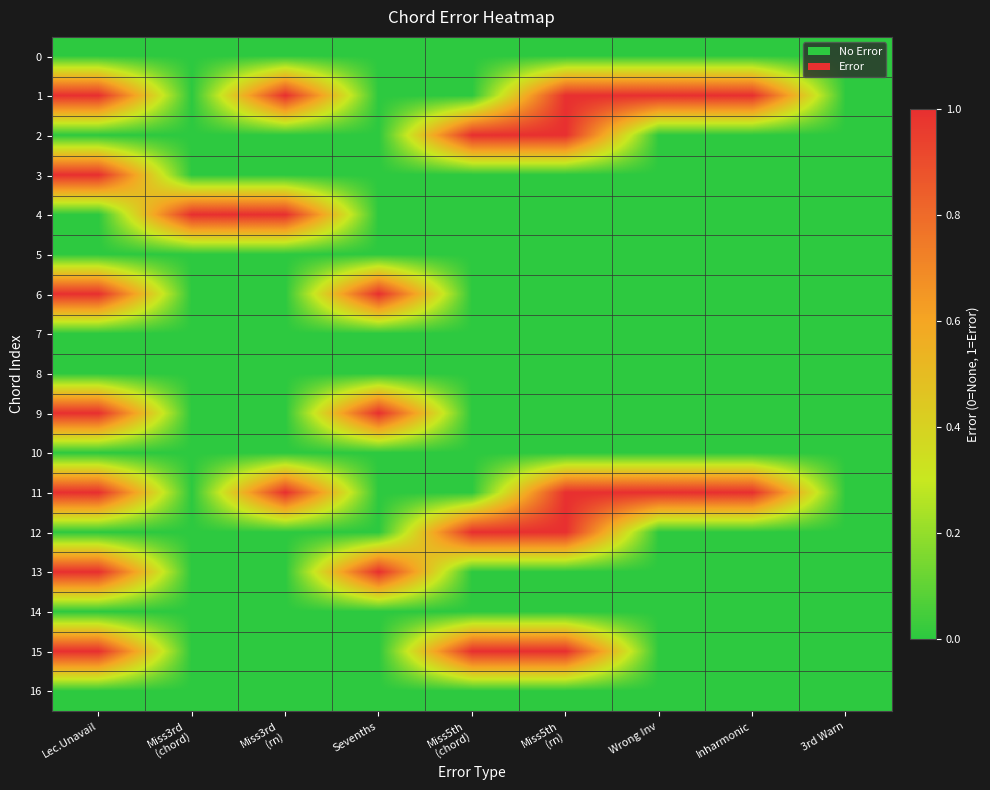

Which series has the largest total across all categories?

1